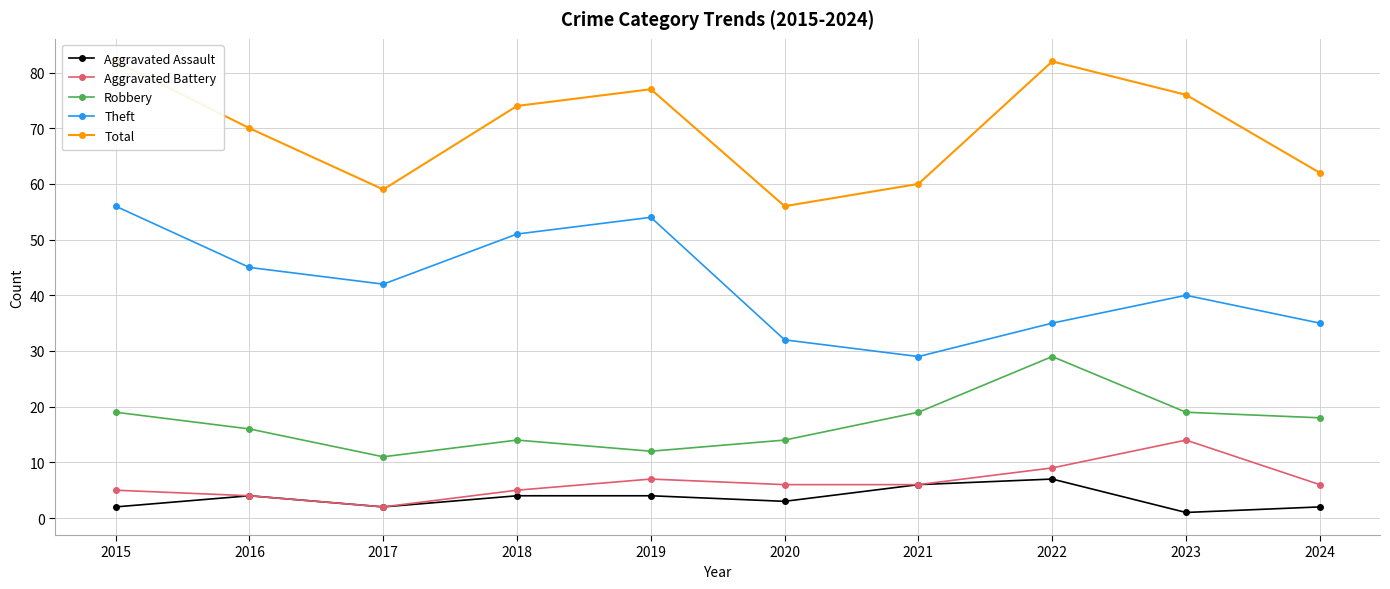

What is the spread (max minus min) of values at 2021?

54